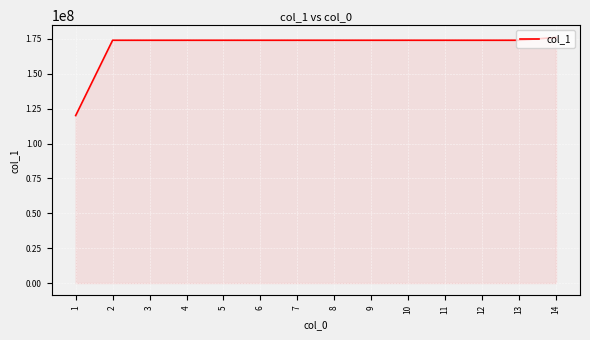

What is the difference between the values at 10 and 4?

34